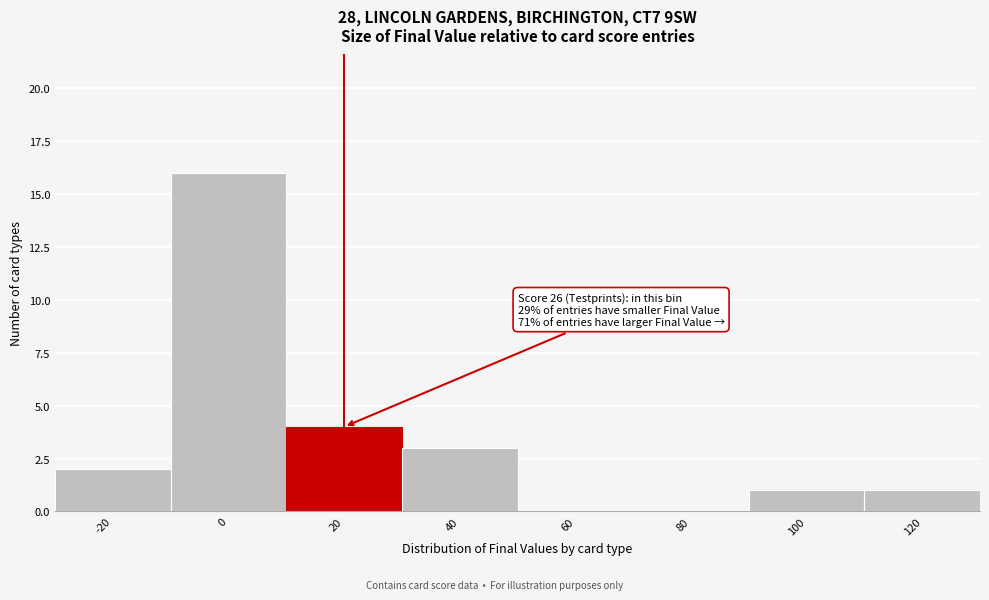

Reading left to right, transcribe all the data shown in this chart.

-20=2	0=16	20=4	40=3	60=0	80=0	100=1	120=1